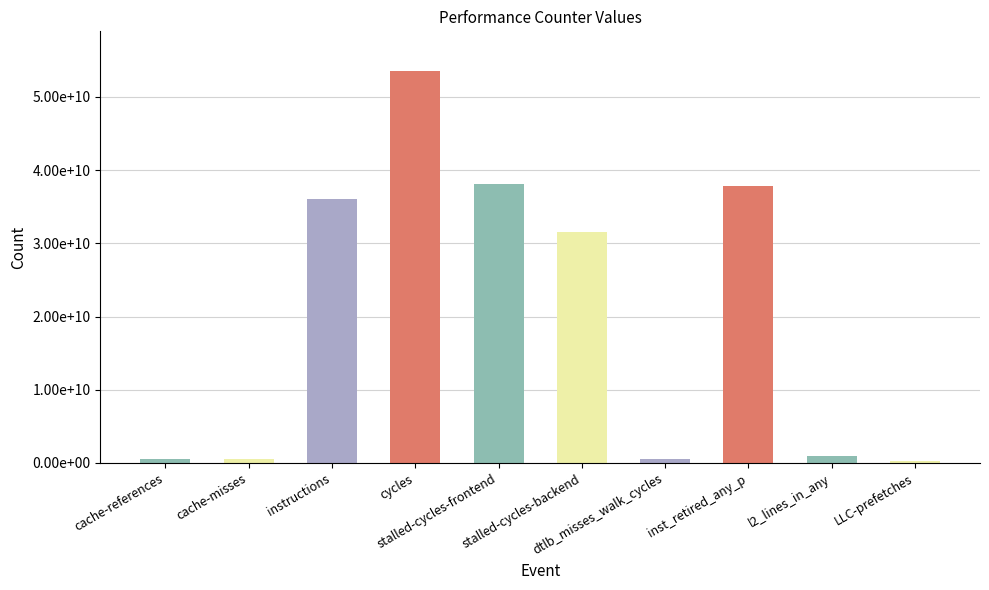

Are the bars grouped side by side (vs. stacked)?

No